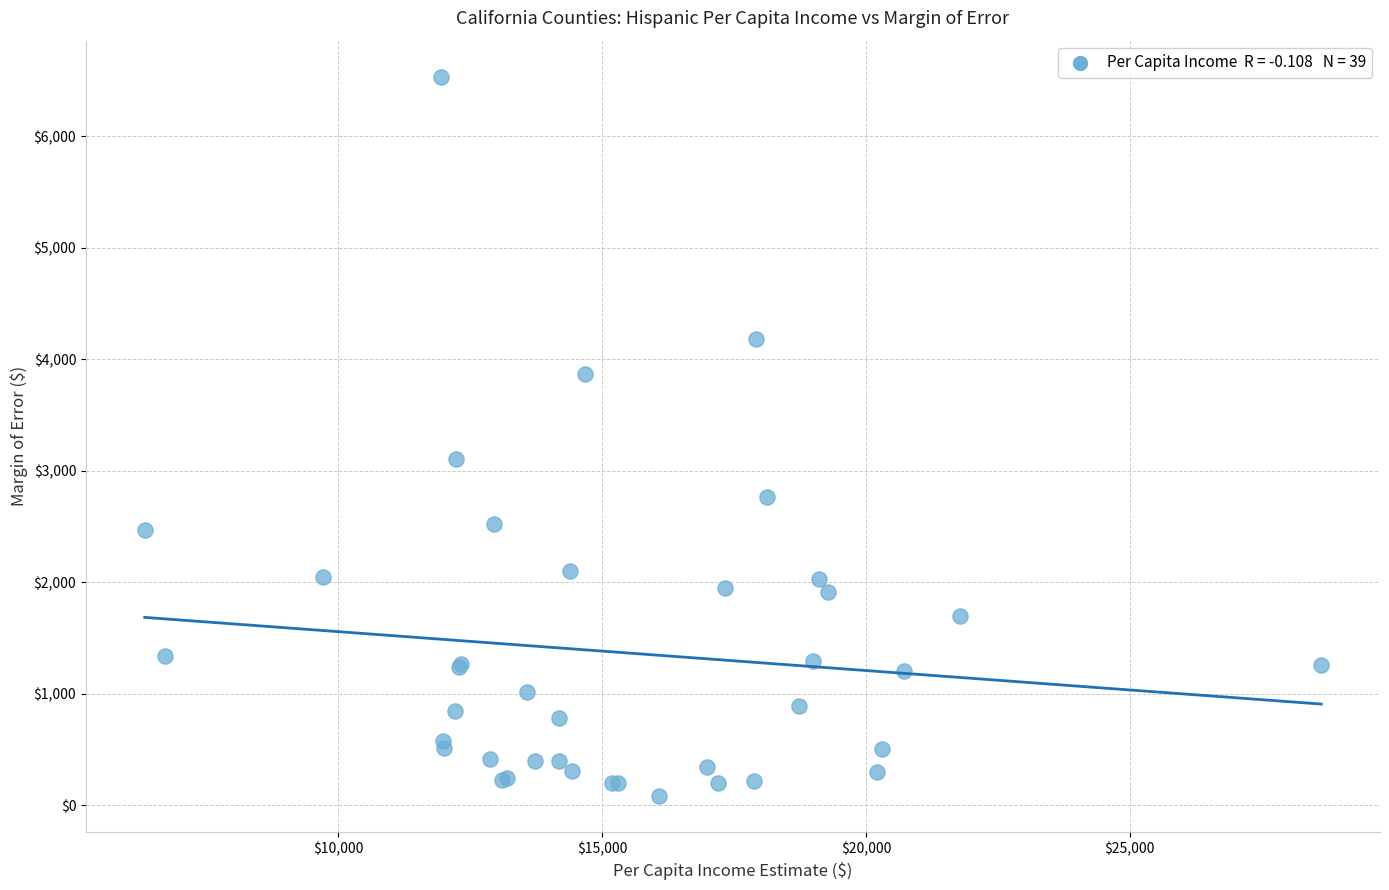

What Y value in the scatter plot is closest to 3307?

3105